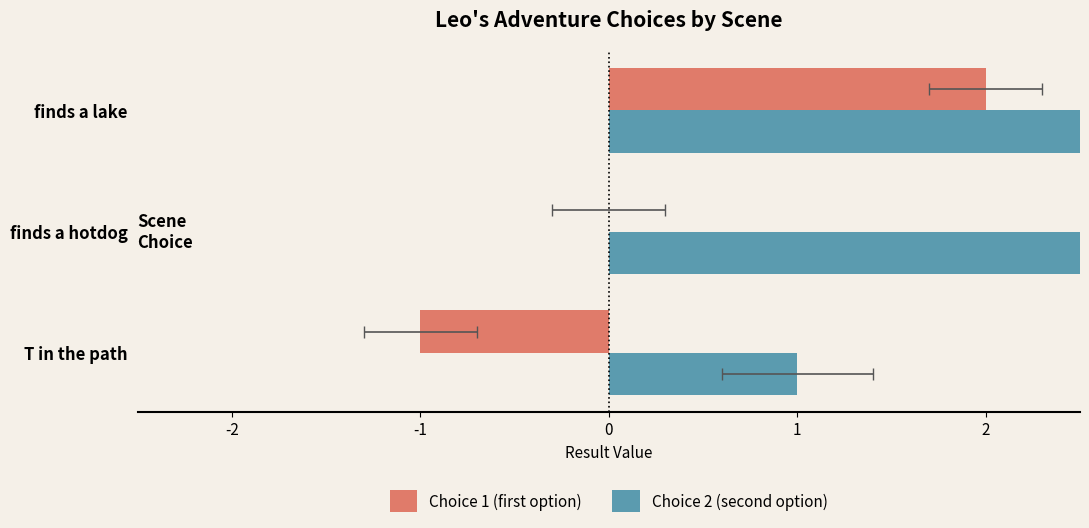

How many distinct data groups are displayed?

2